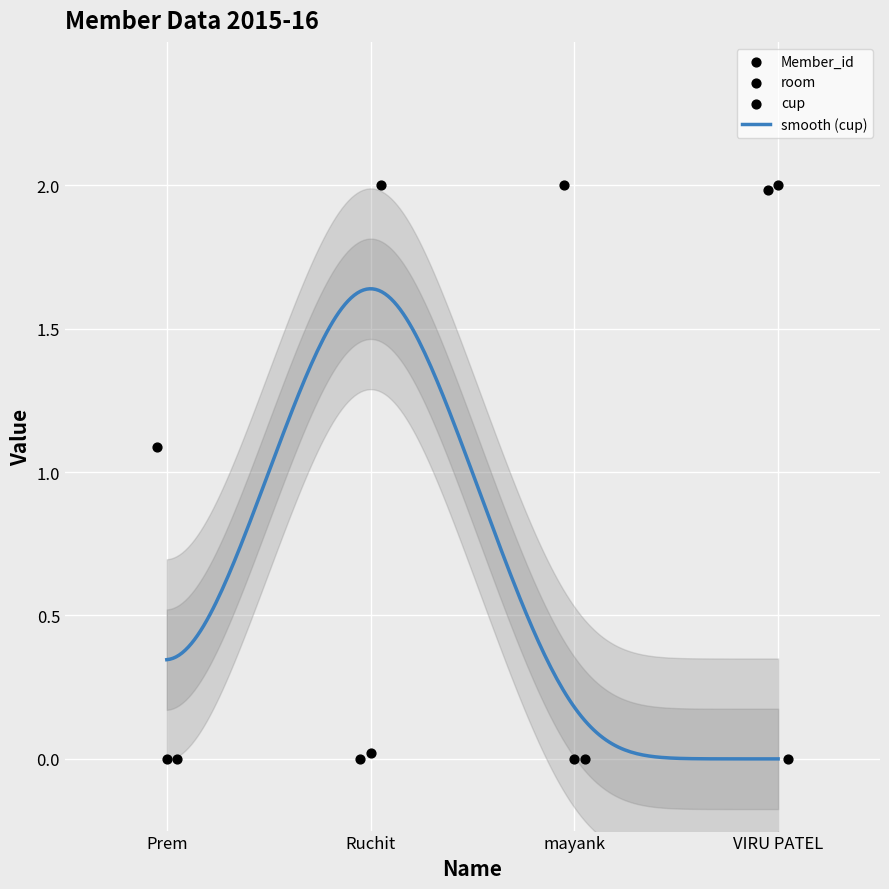

Which series reaches the minimum Y coordinate?

Member_id